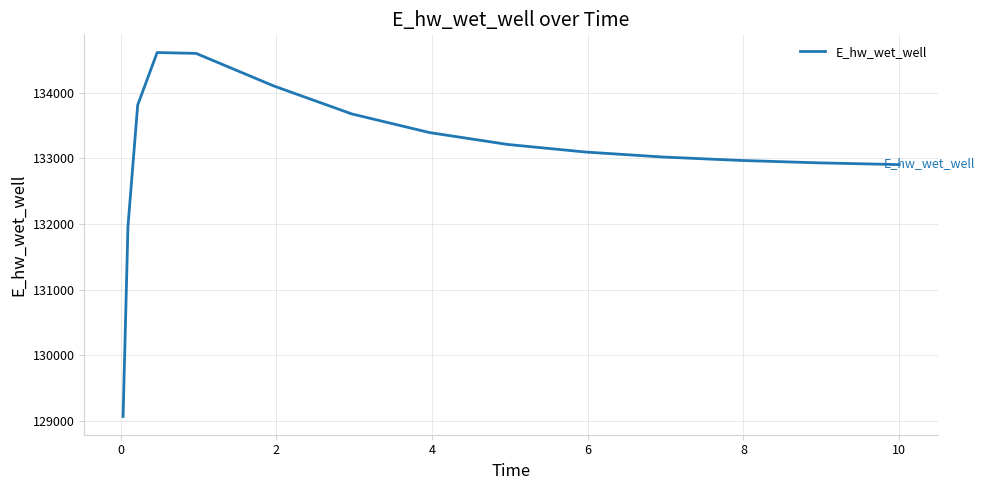

What is the difference between the maximum and minimum values?

5549.6